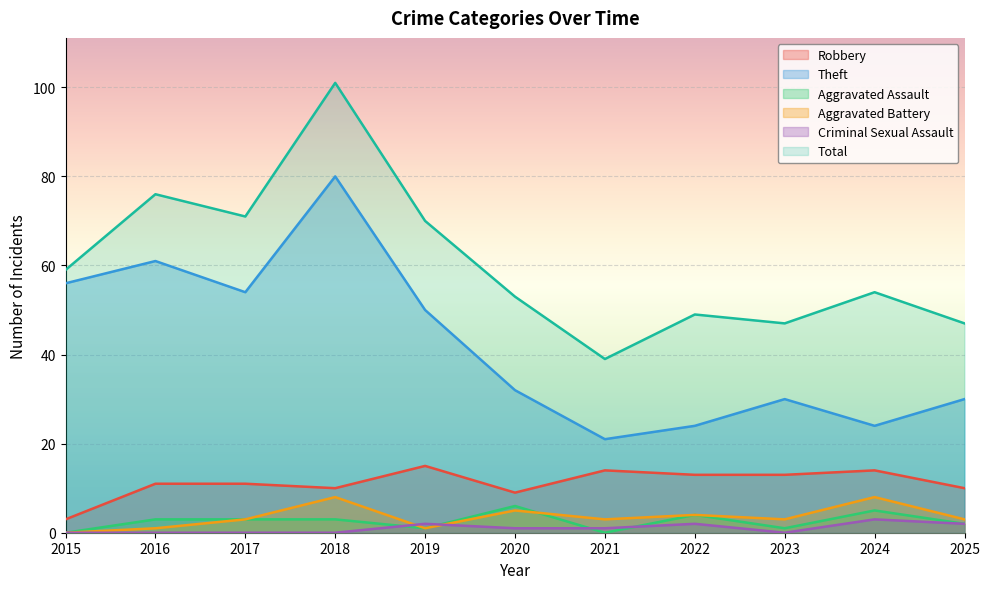

What is the total value across all series at 2023?

94